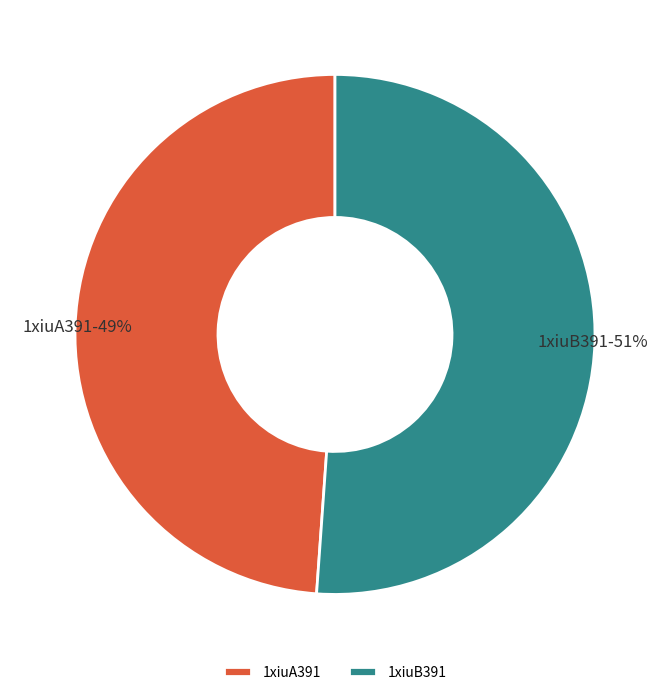

Which category has the biggest portion of the pie?

1xiuB391